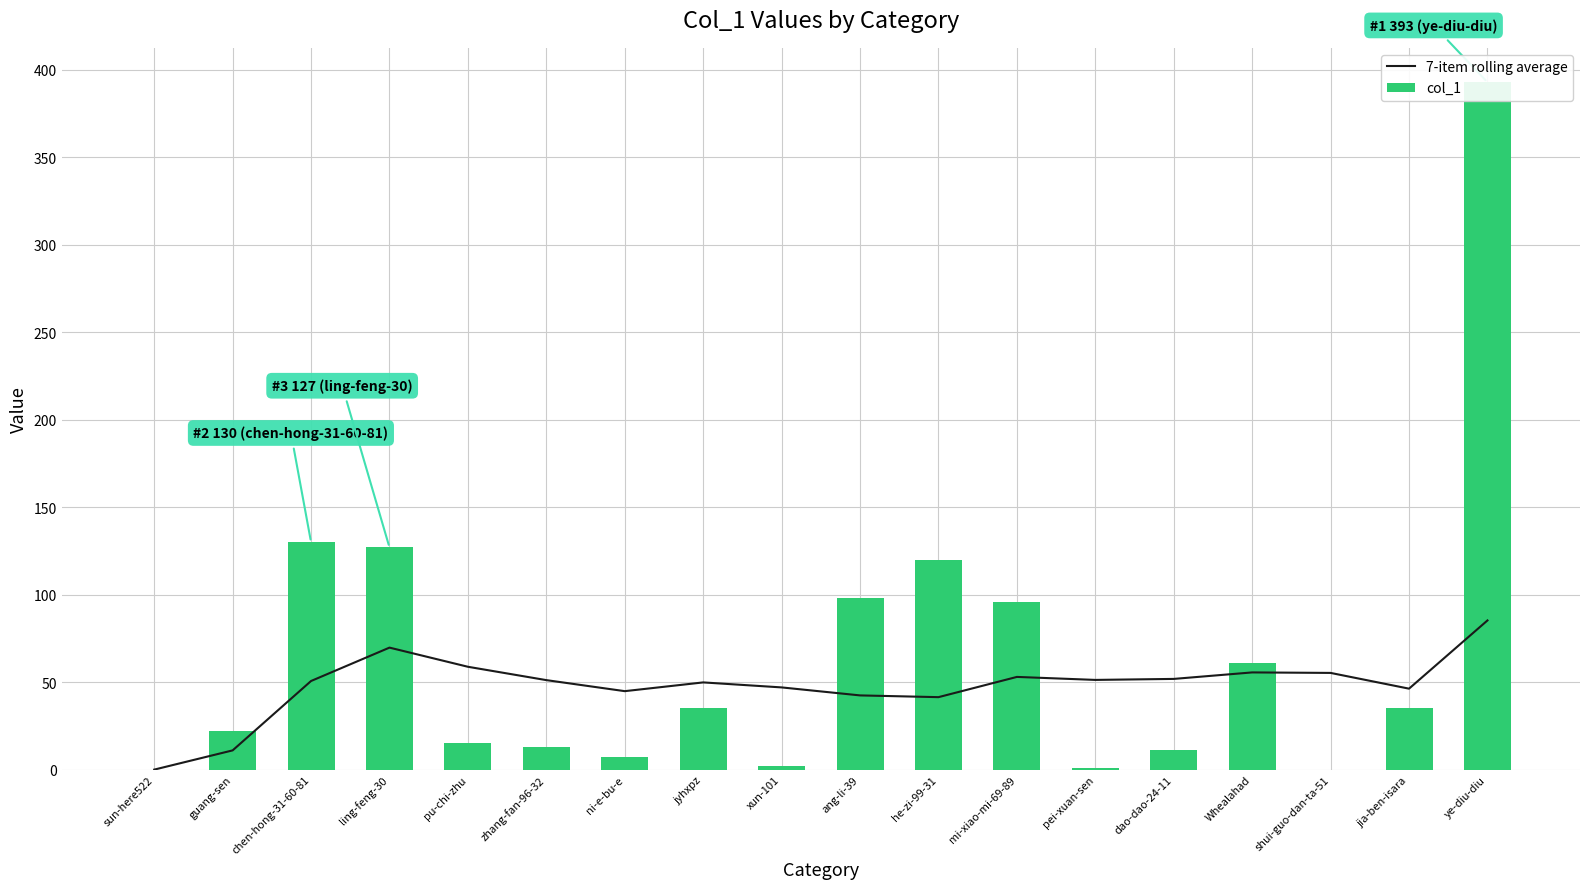

What is the highest value of the 7-item rolling average series?

85.3